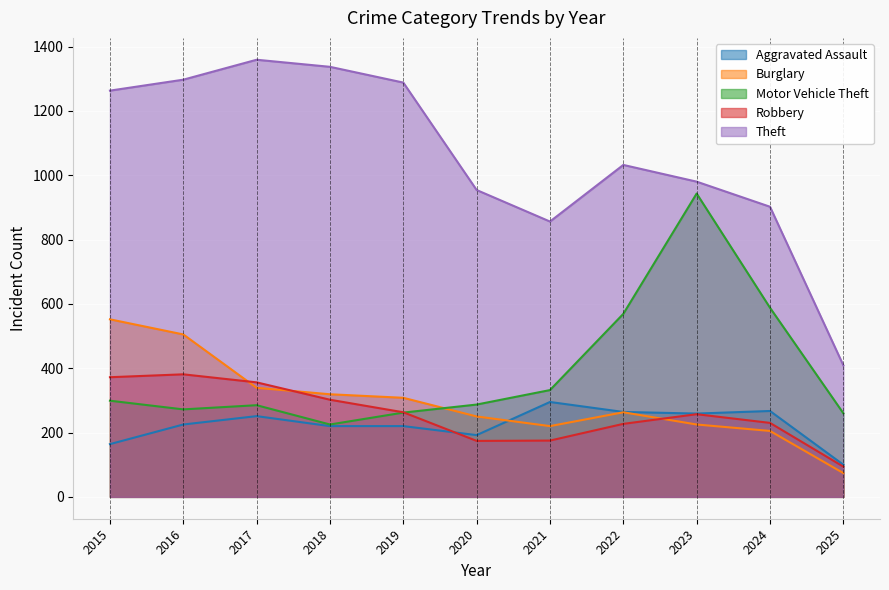

At 2017, list the series in order from smallest to largest.

Aggravated Assault, Motor Vehicle Theft, Burglary, Robbery, Theft